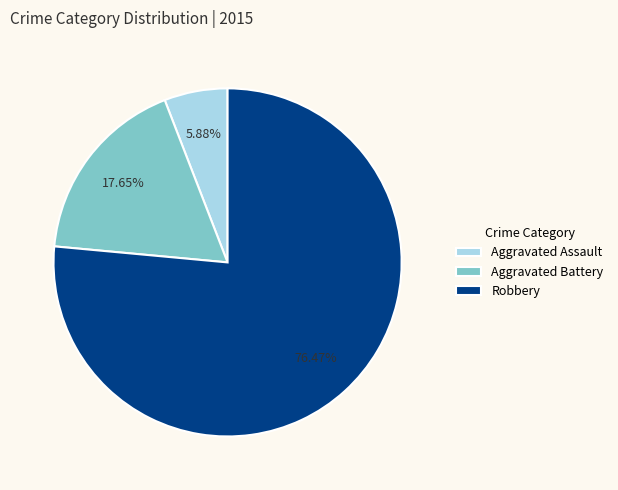

Count the number of slices in the pie.

3